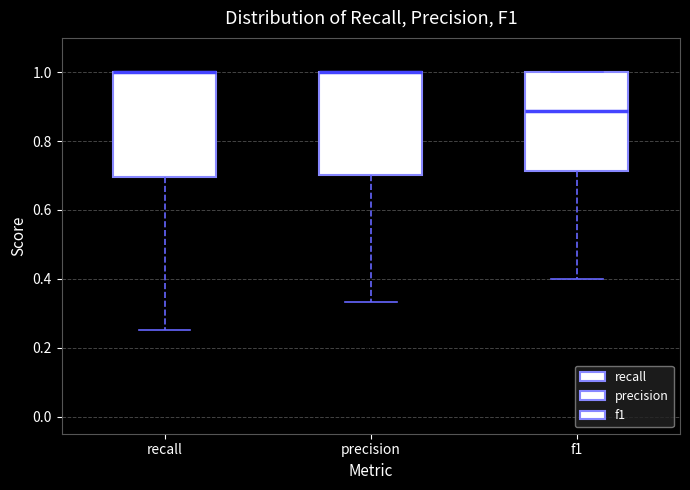

Reading left to right, transcribe this box plot: for each box, give where its median line is, the range the box spans, and where its two whiskers end, as read against the y-axis. The values are not printed on the chart, so give them approximately, as read against the axis.

recall: median 1.00 (drawn on the box's upper edge), box 0.70 to 1.00, whiskers 0.26 to 1.00
precision: median 1.00 (drawn on the box's upper edge), box 0.70 to 1.00, whiskers 0.34 to 1.00
f1: median 0.88, box 0.72 to 1.00, whiskers 0.40 to 1.00